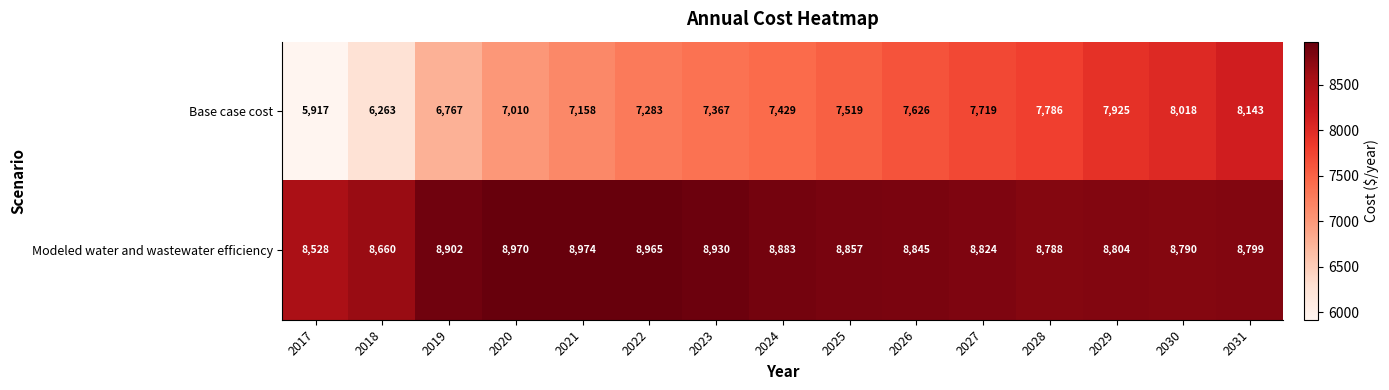

Reading right to left, transcribe all the data shown in this chart.

Base case cost: 2031=8143	2030=8018	2029=7925	2028=7786	2027=7719	2026=7626	2025=7519	2024=7429	2023=7367	2022=7283	2021=7158	2020=7010	2019=6767	2018=6263	2017=5917
Modeled water and wastewater efficiency: 2031=8799	2030=8790	2029=8804	2028=8788	2027=8824	2026=8845	2025=8857	2024=8883	2023=8930	2022=8965	2021=8974	2020=8970	2019=8902	2018=8660	2017=8528